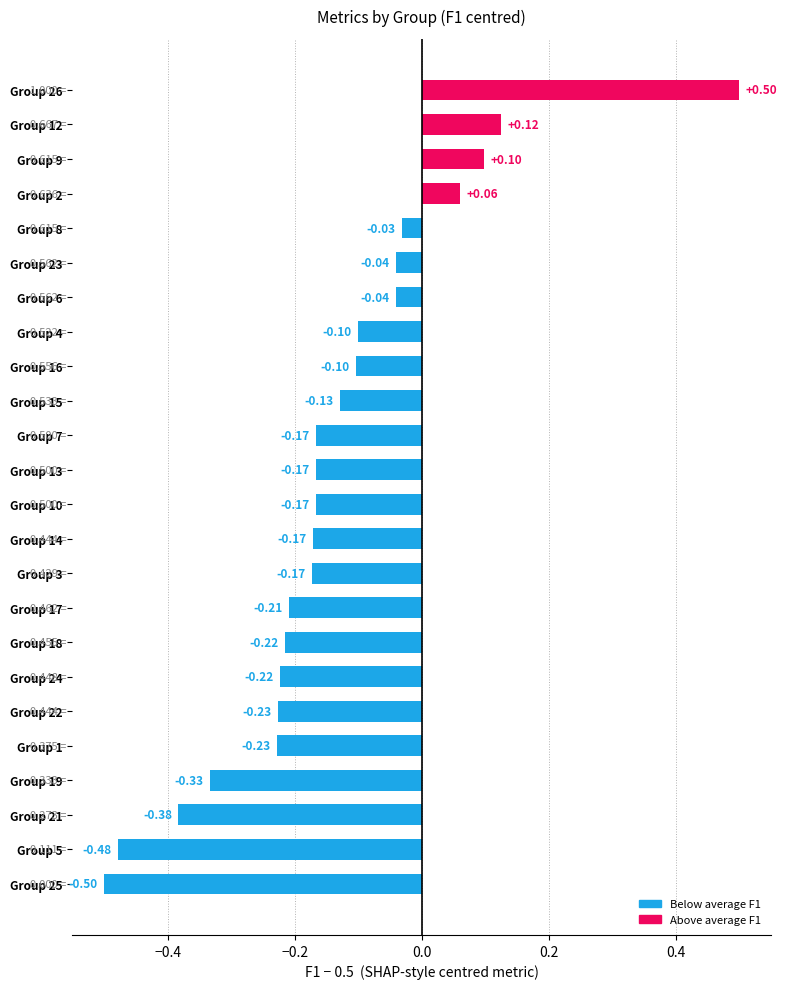

Between Group 3 and Group 1, which is larger?

Group 3